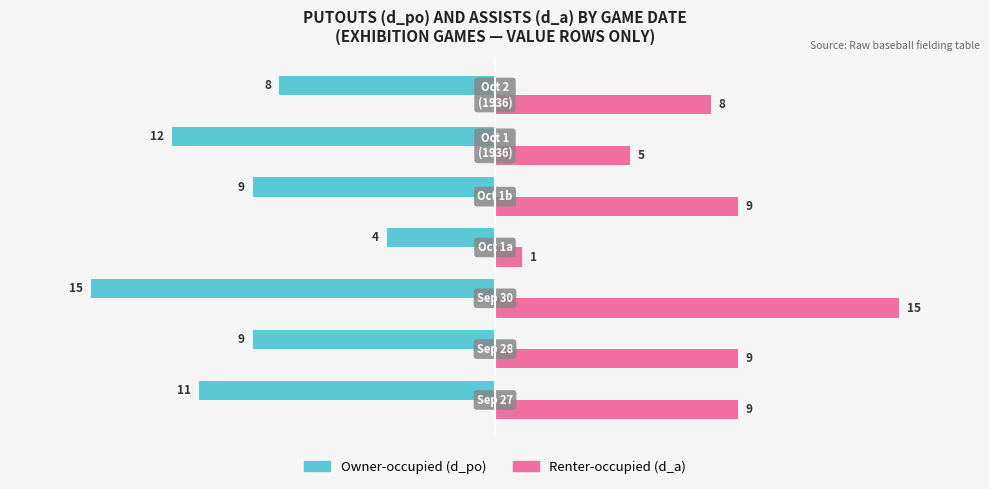

What is the maximum value shown in the chart?

15